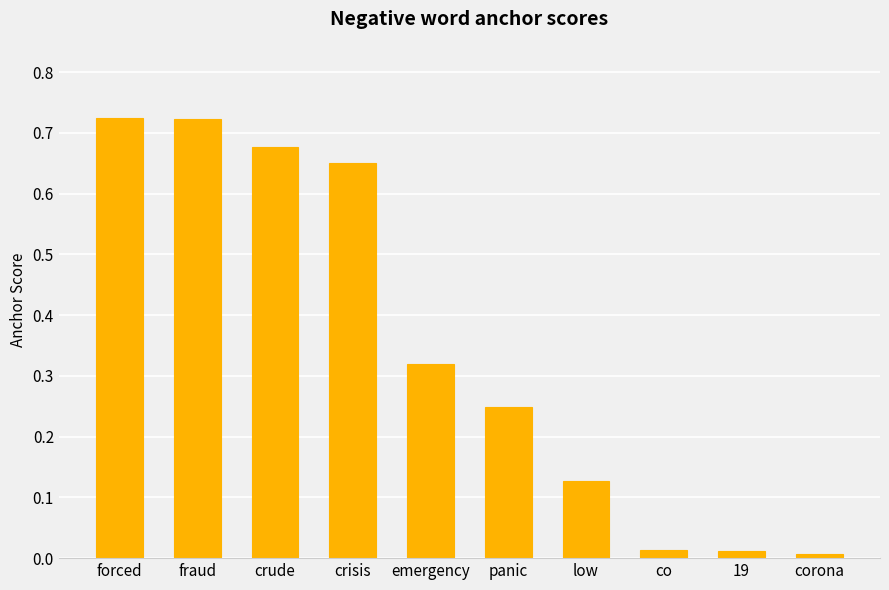

What is the difference between the values at panic and crude?

0.4